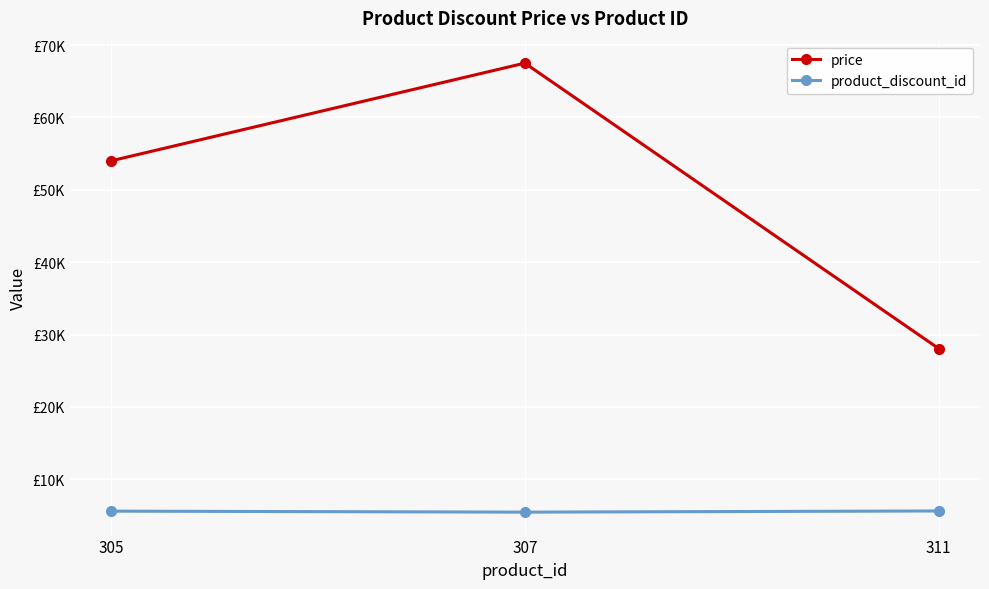

List the series in order of their peak value, lowest first.

product_discount_id, price